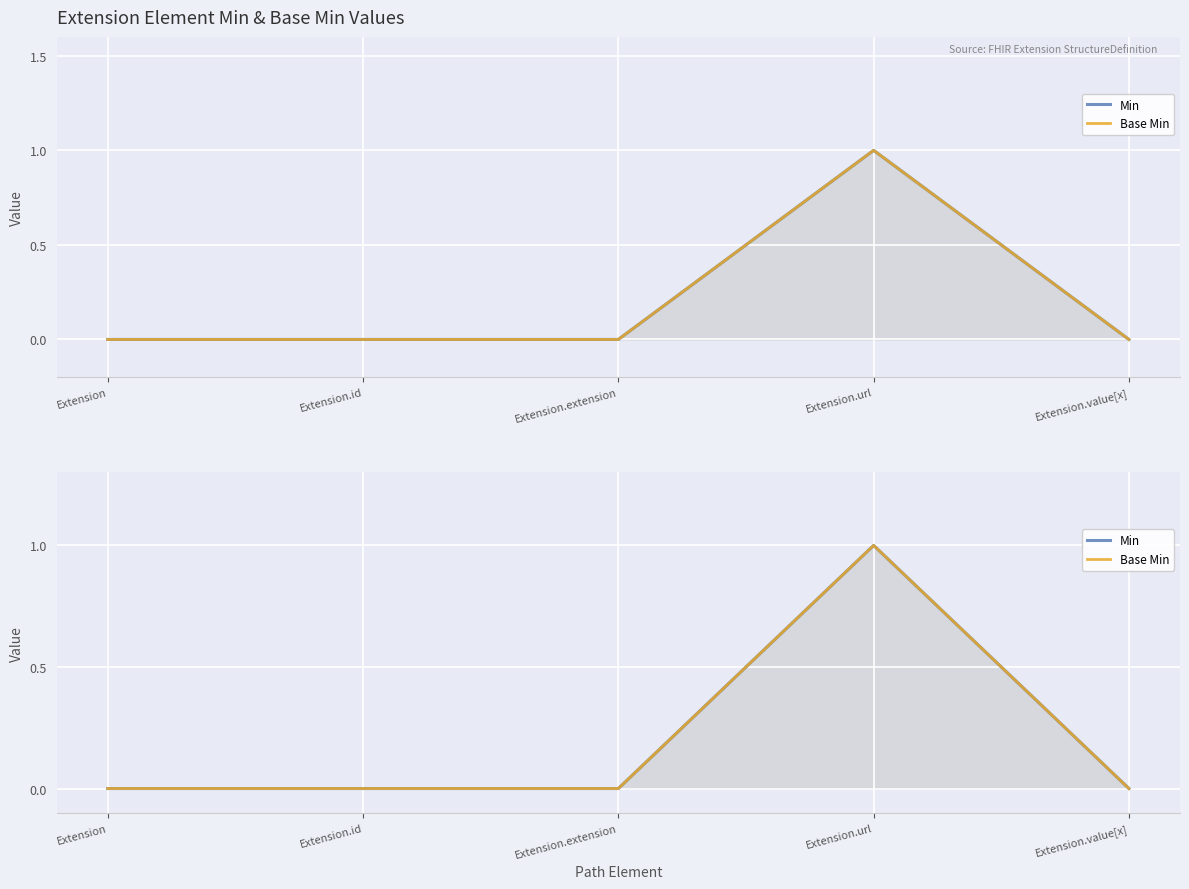

Where is the first local maximum for Base Min?

Extension.url